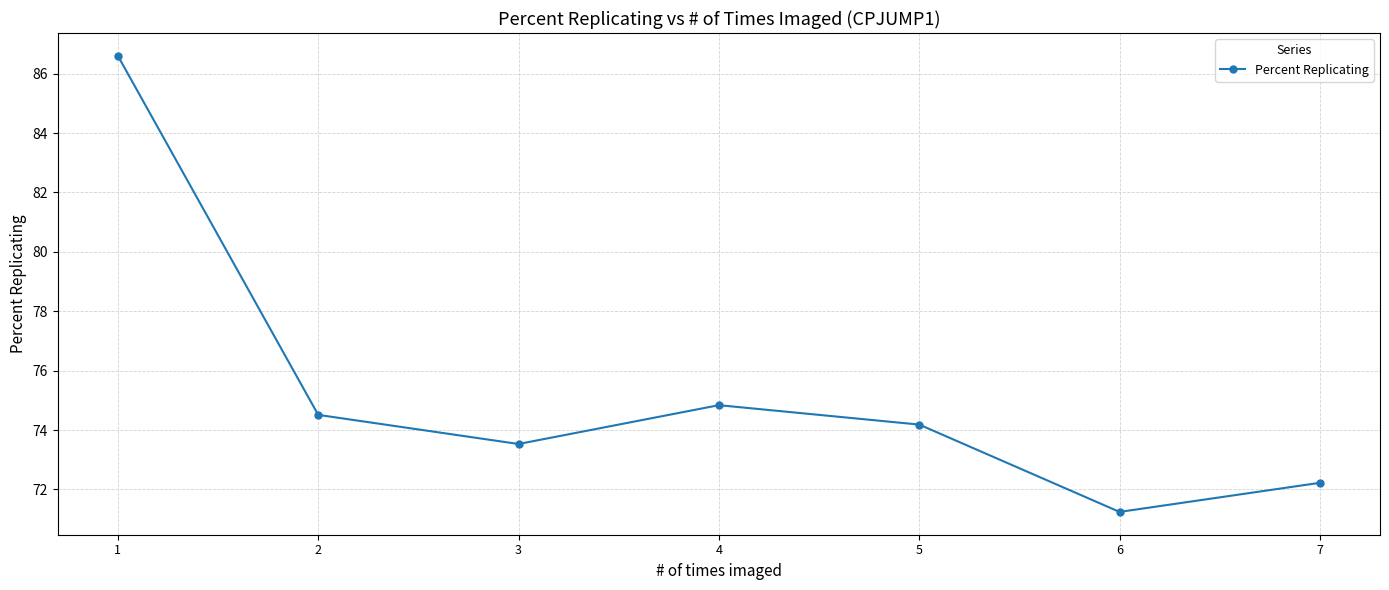

True or false: the data shows 44.4 at 7.

False